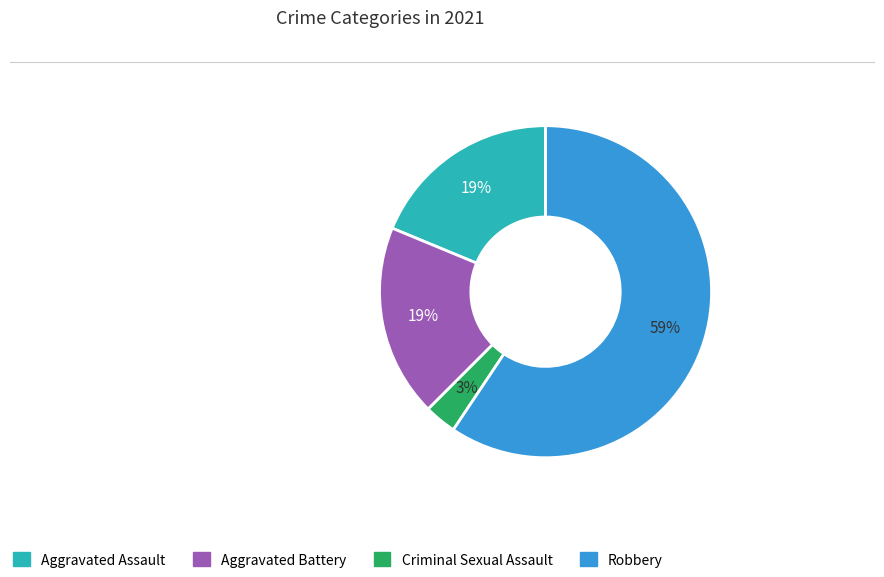

To the nearest percent, what is the difference between the largest and smallest slice percentages?

56%